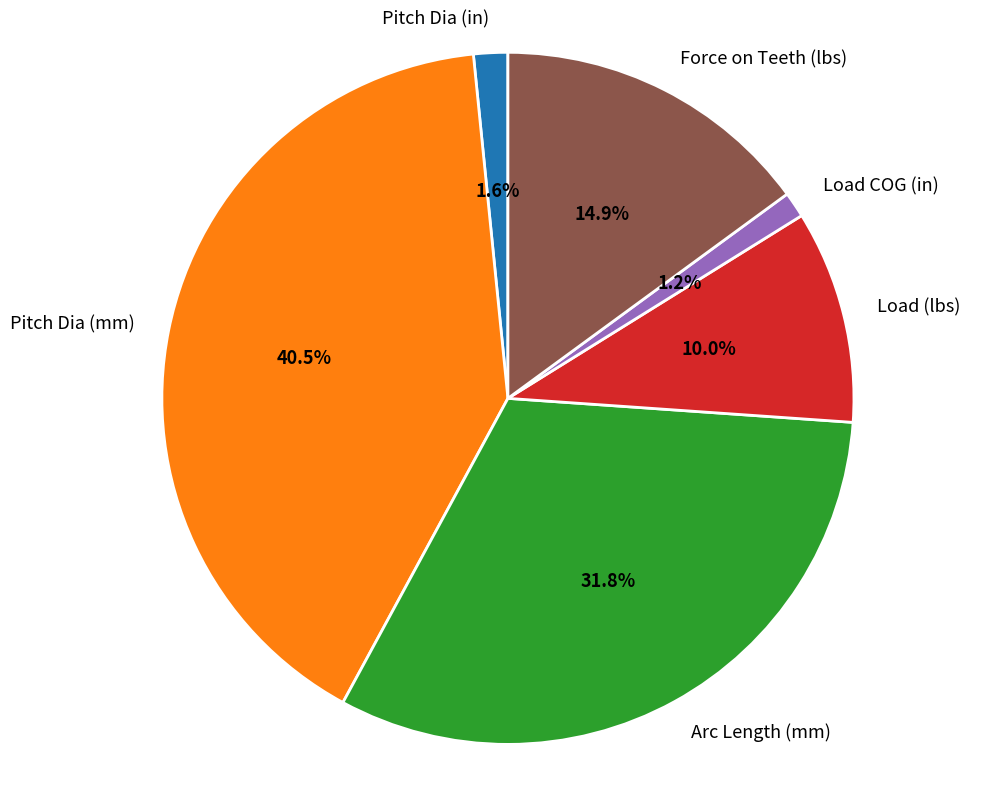

Combined, do Pitch Dia (in) and Load COG (in) account for over 50%?

No